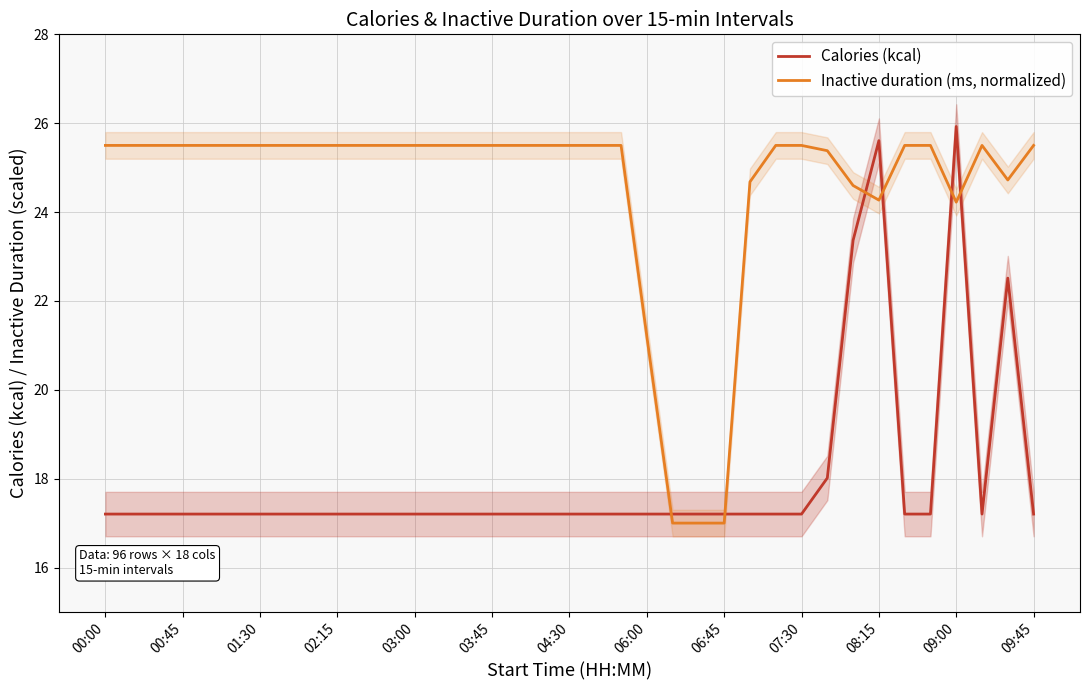

What is the spread (max minus min) of values at 19?

8.3